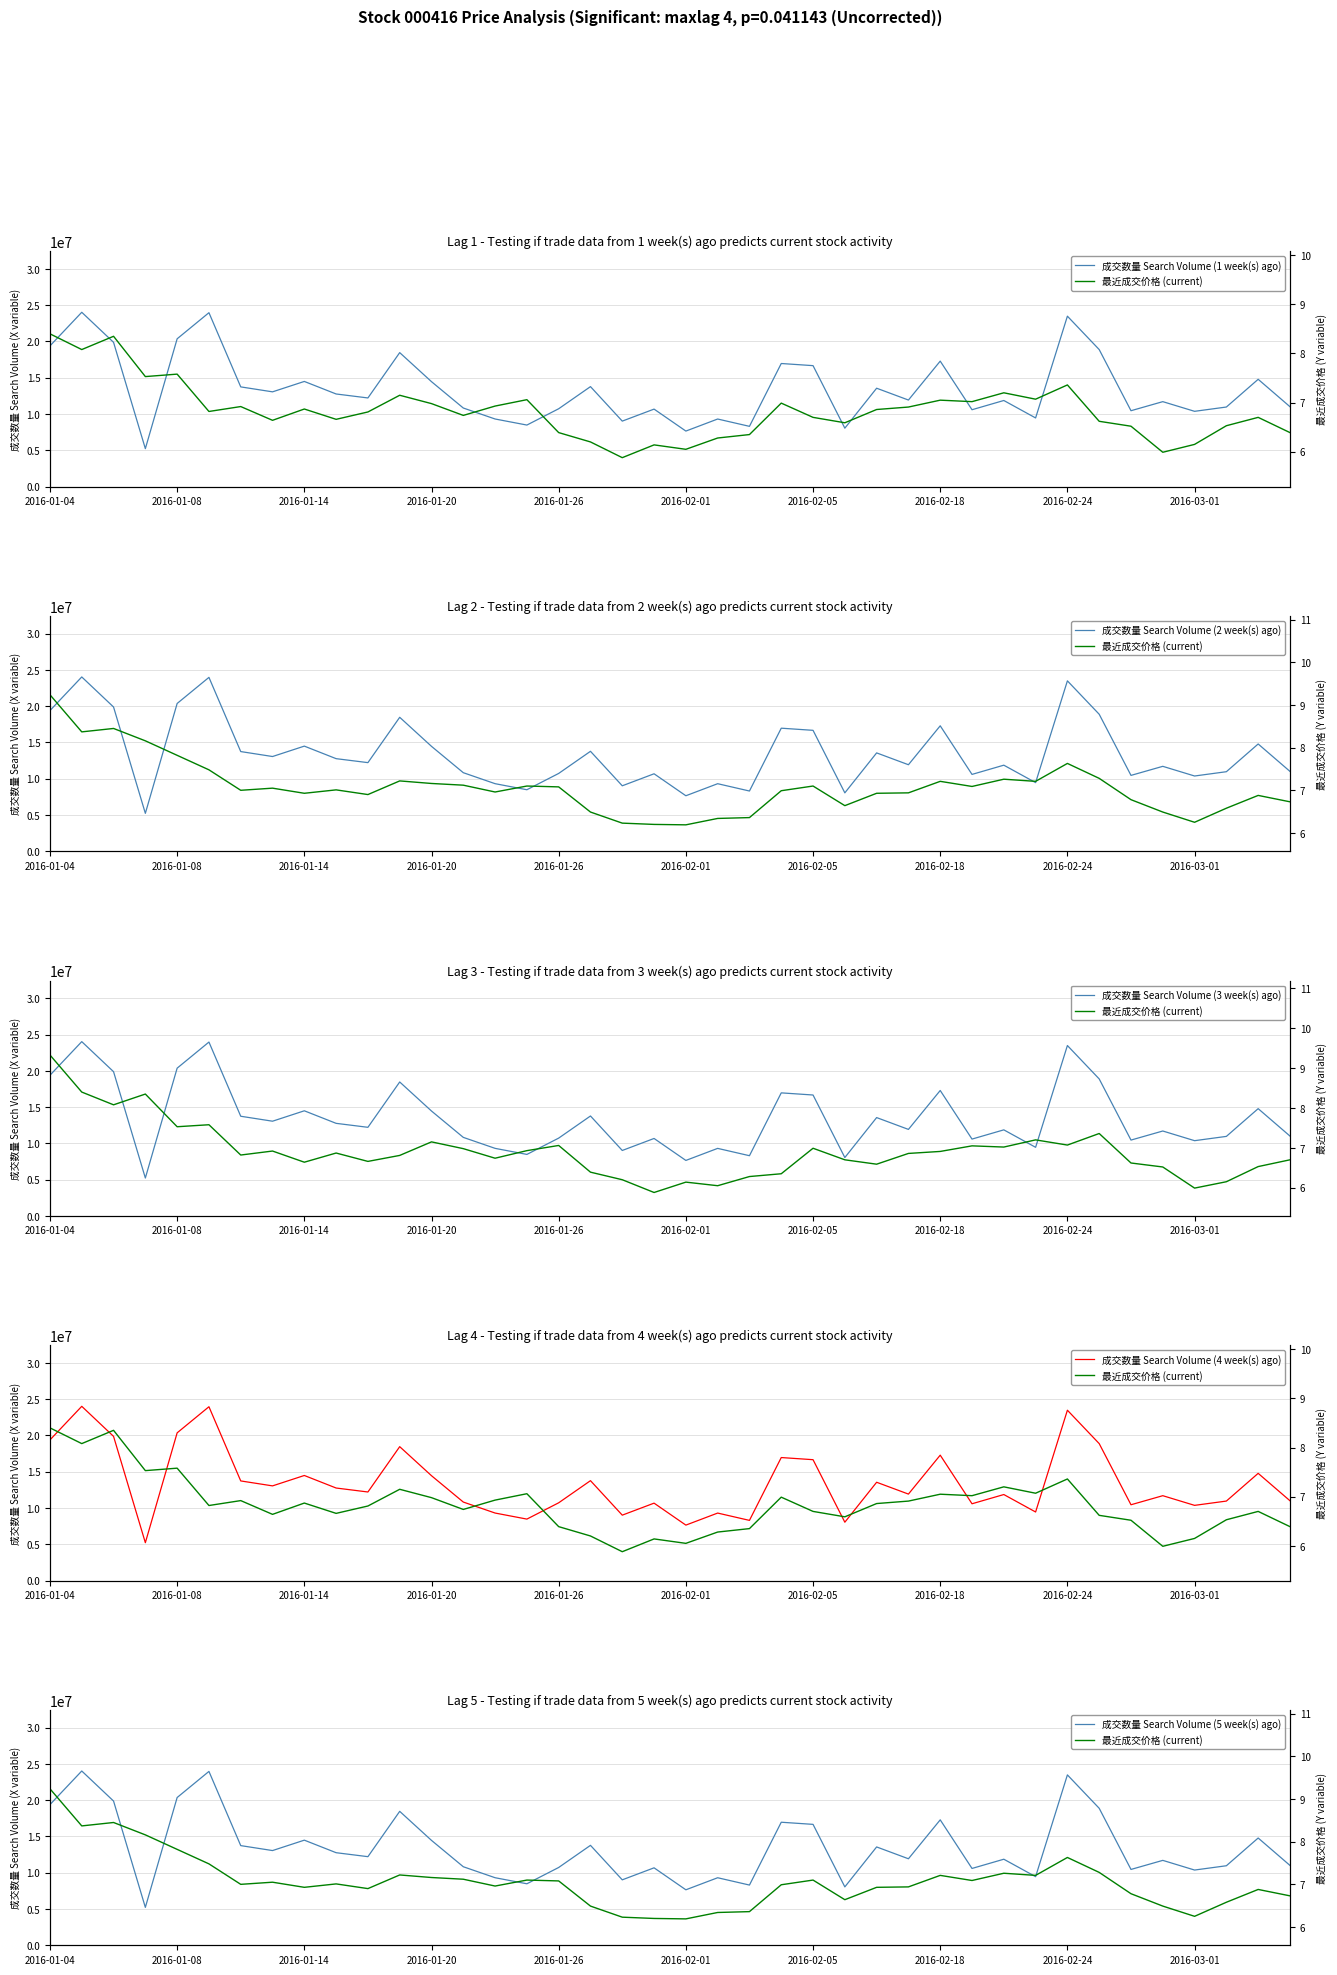

What position from the right is 2016-01-20?

28